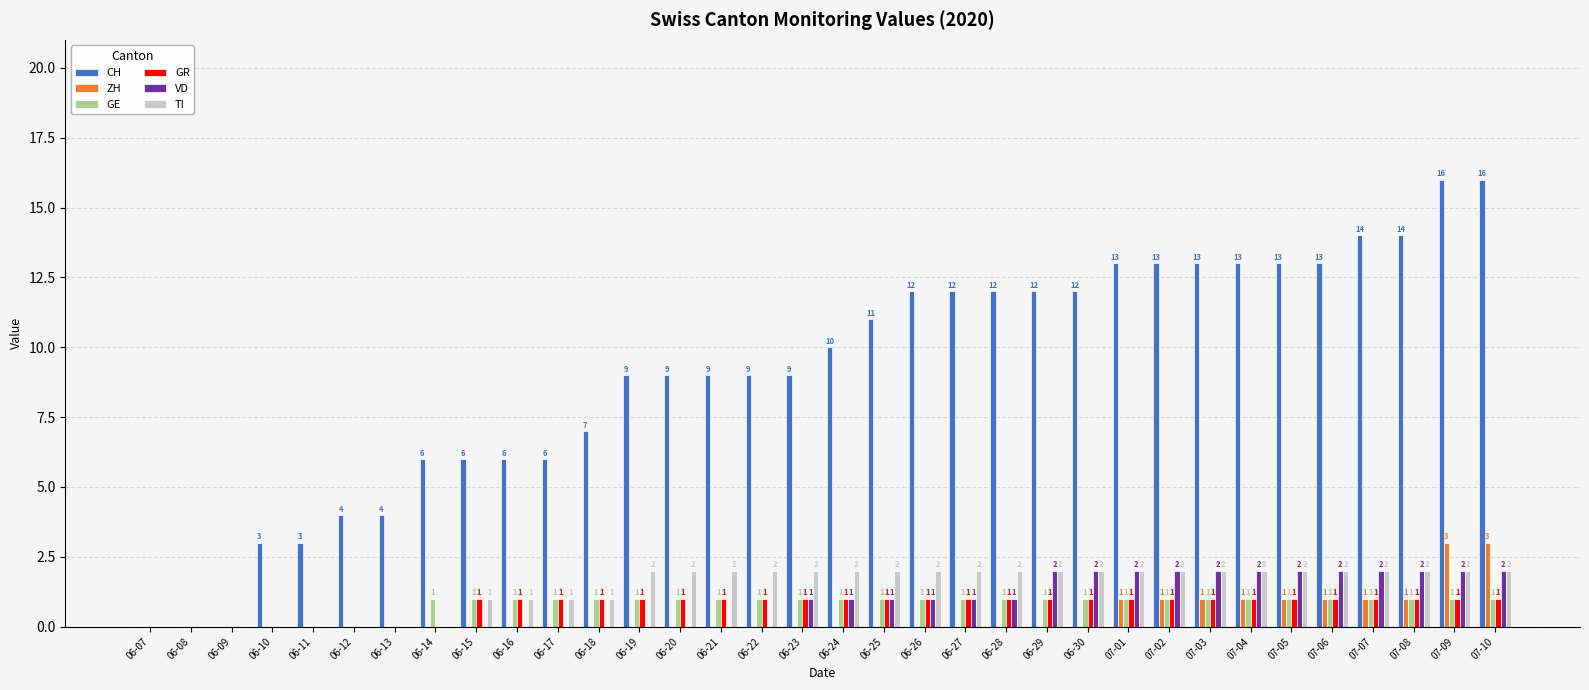

How many TI values are between 1 and 2?

26